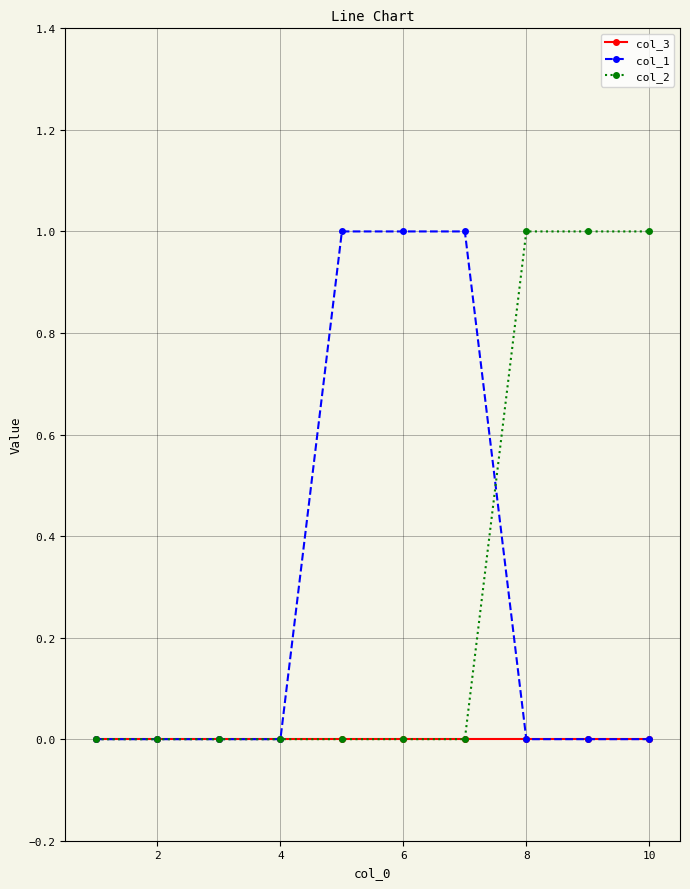

Reading left to right, what are all the values shown in this chart?

col_3: 0	0	0	0	0	0	0	0	0	0
col_1: 0	0	0	0	1	1	1	0	0	0
col_2: 0	0	0	0	0	0	0	1	1	1